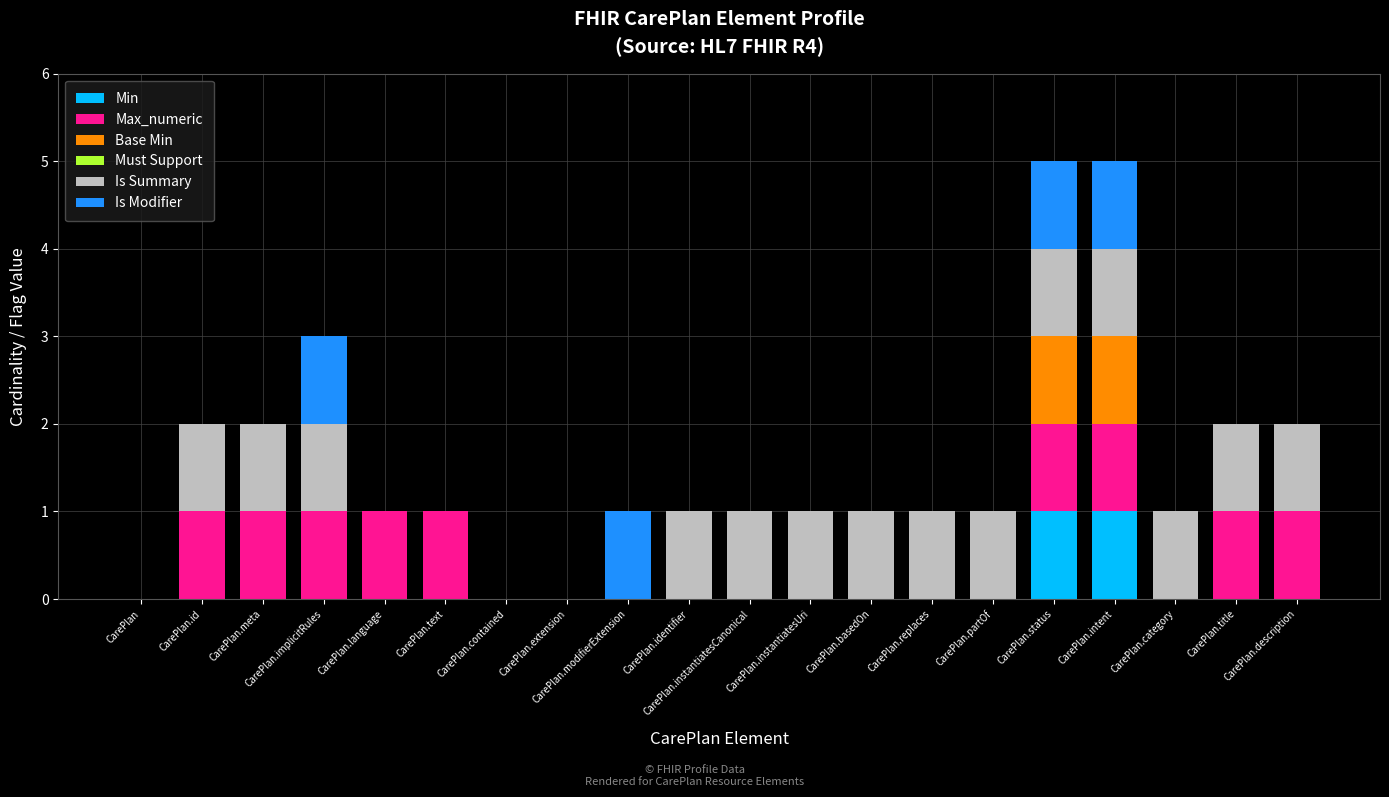

Is it true that Min equals 0 at CarePlan.category?

True